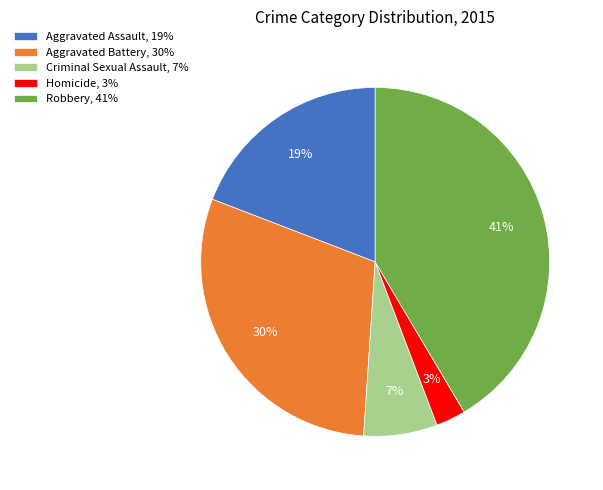

Does Robbery account for over 50% of the chart?

No